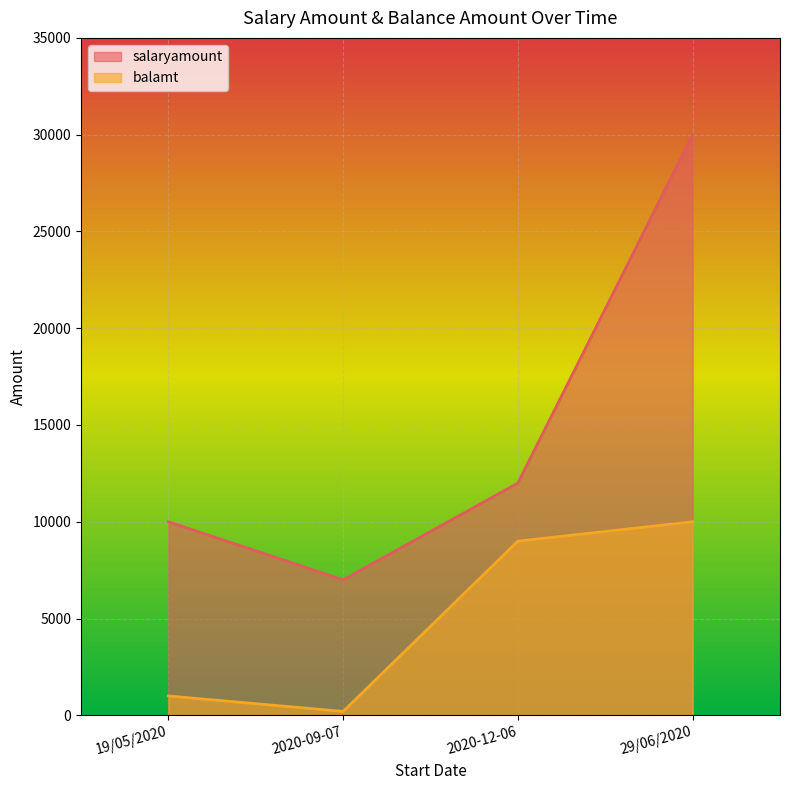

How many lines are shown in the chart?

2